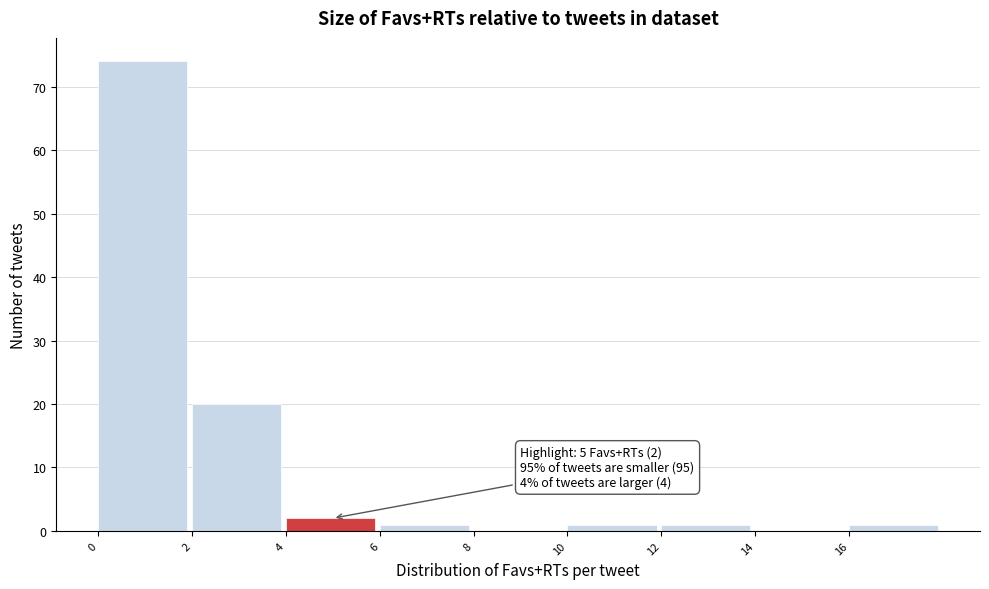

Which range on the x-axis has the tallest bar?

0 to 2